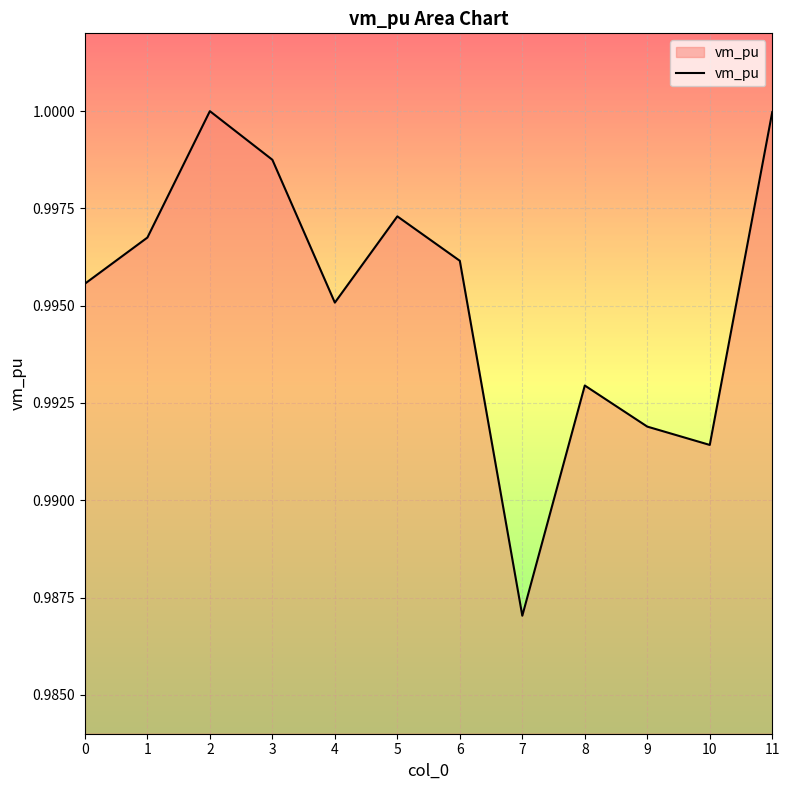

What is the sum of the values at 8 and 11?

2.0